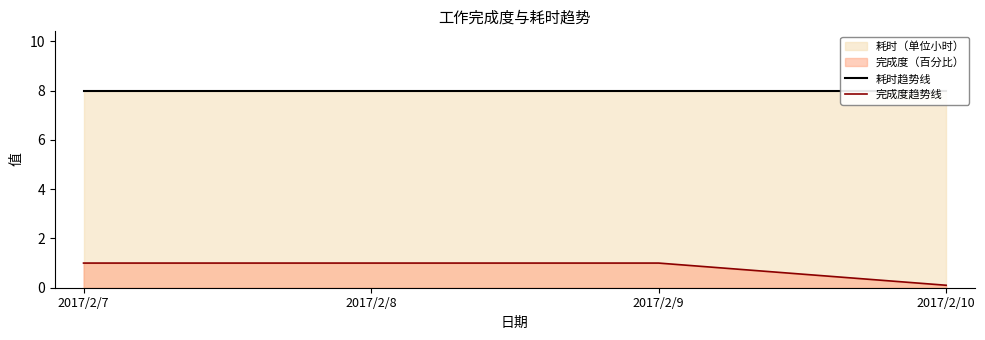

What is the value of the 完成度趋势线 point at the 3rd from the left?

1.0